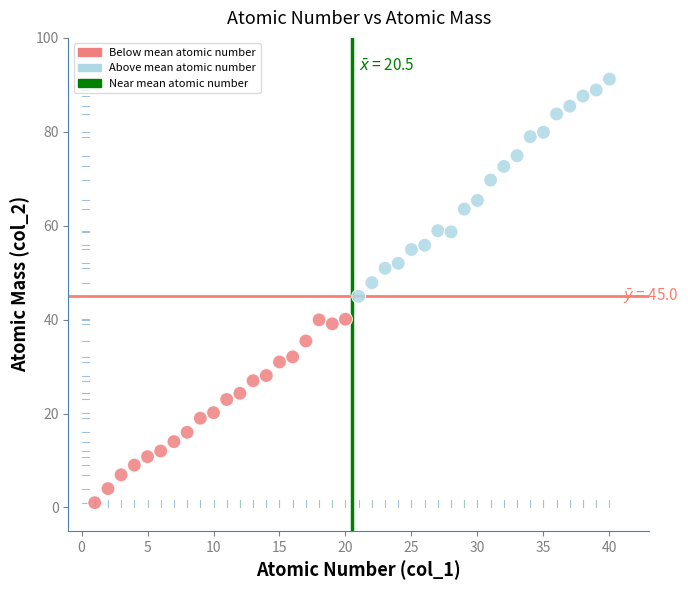

What is the range of Y values (max minus min)?

90.2